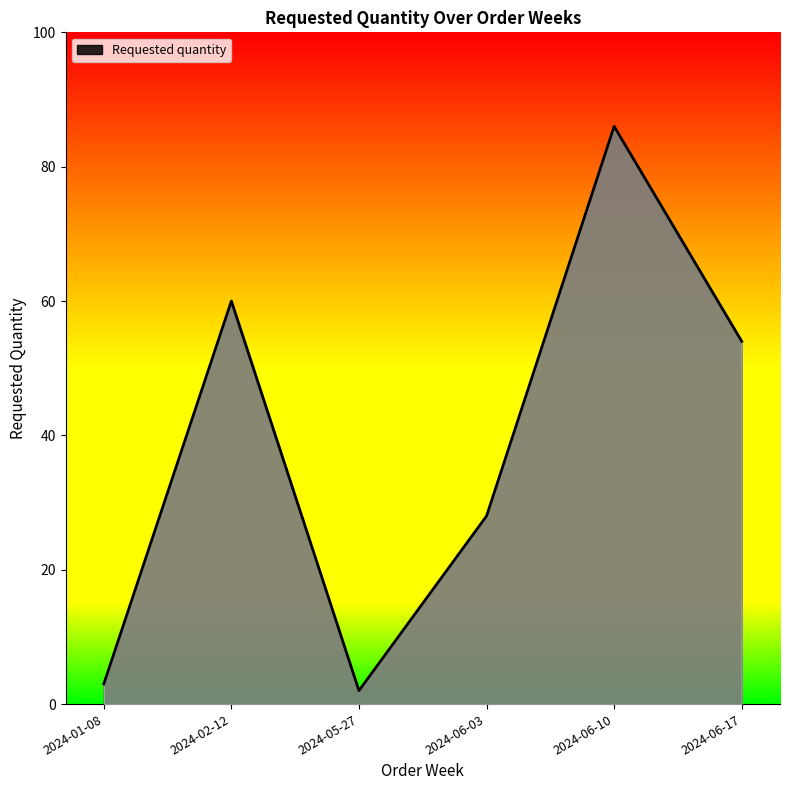

How many lines are shown in the chart?

1